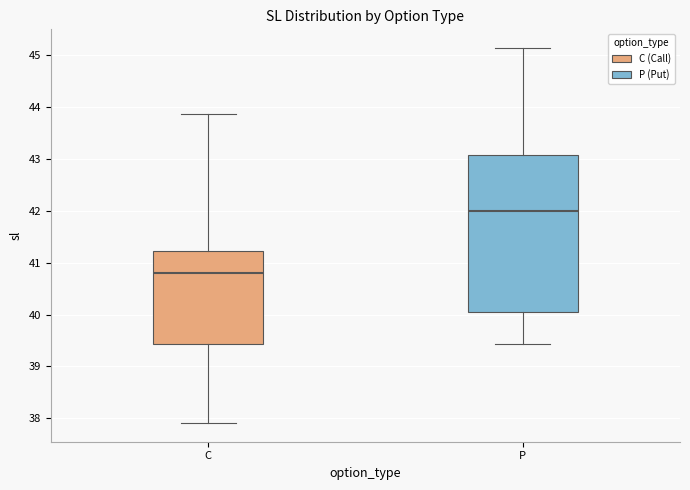

Which box has the lowest median line?

C